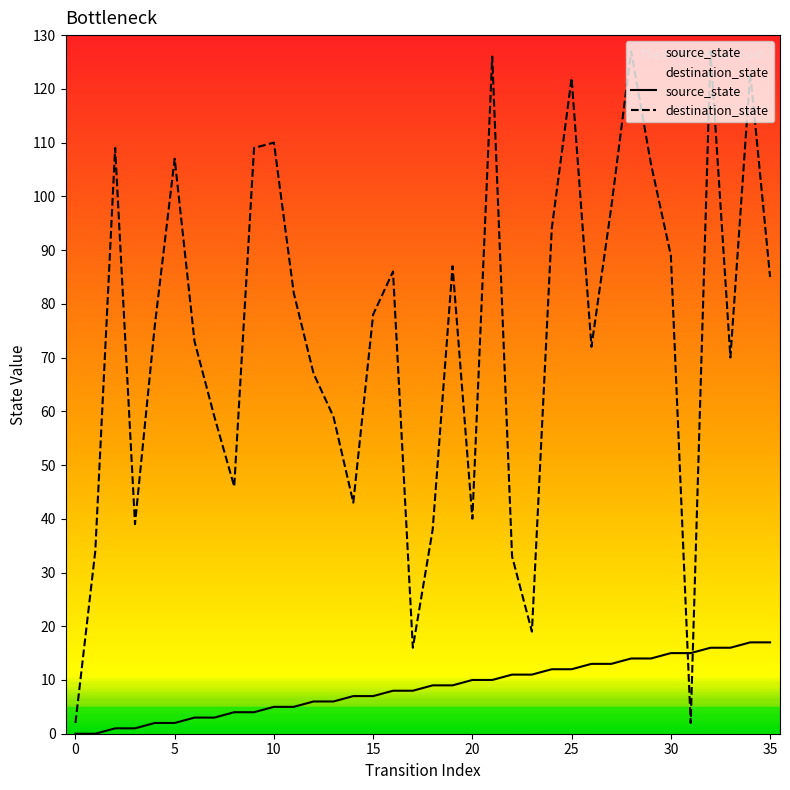

What is the sum of the source_state values at 29 and 31?

29